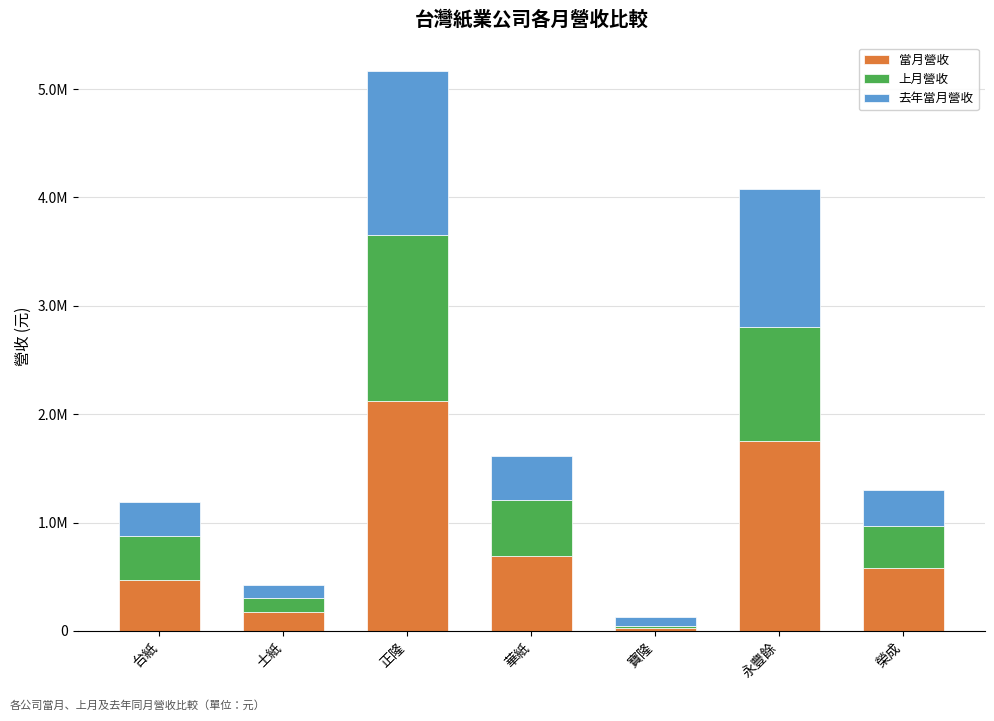

Which series has the largest range (max minus min)?

當月營收